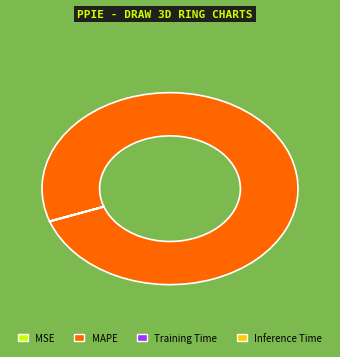

Which category accounts for the majority?

MAPE